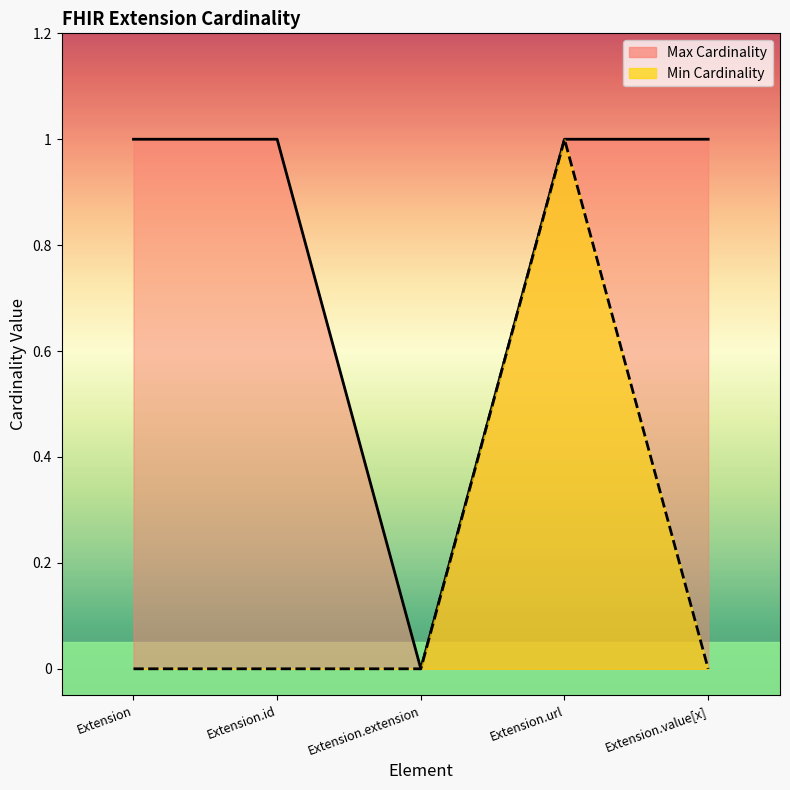

True or false: Max Cardinality and Min Cardinality intersect in this chart.

False